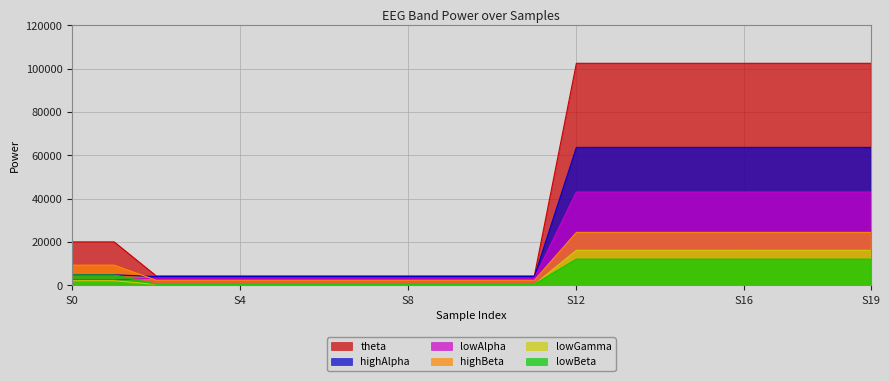

Which series has the largest total across all categories?

theta